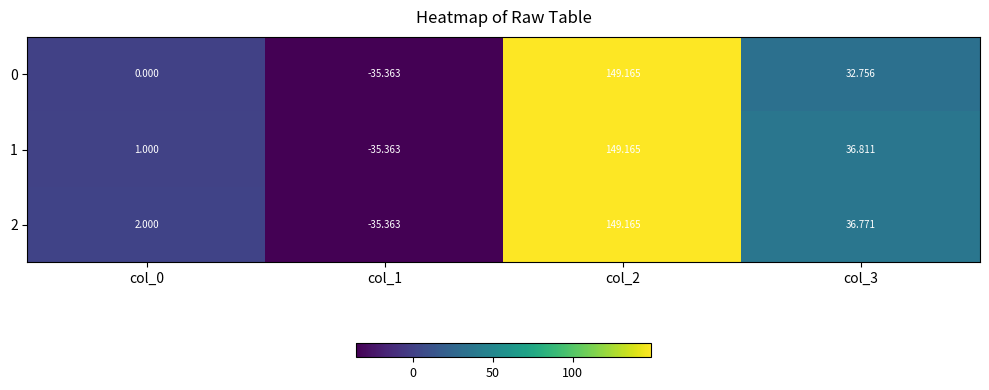

How many series are shown in this chart?

3